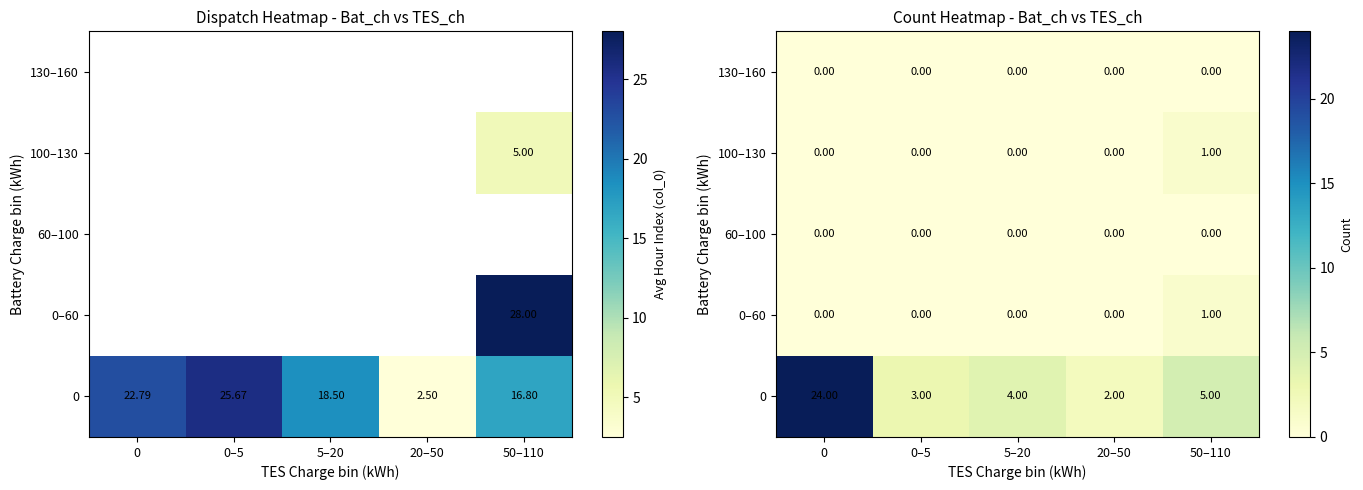

The 0–60 series shows -1 at 20–50. True or false?

False